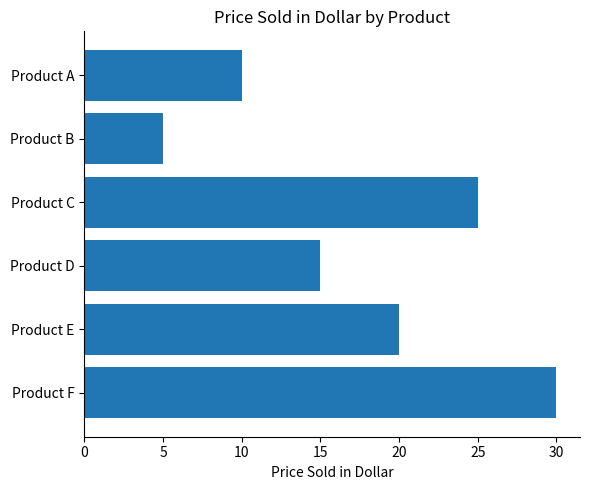

Is it true that the value at Product E is 20?

True